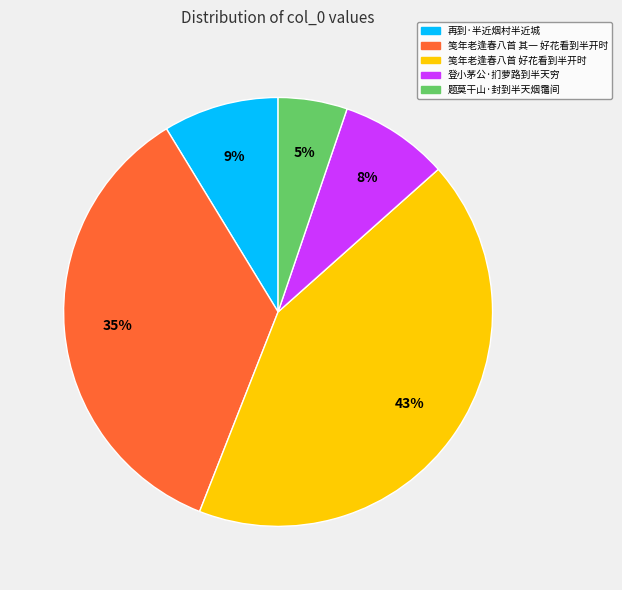

To the nearest percent, what is the average slice percentage?

20%